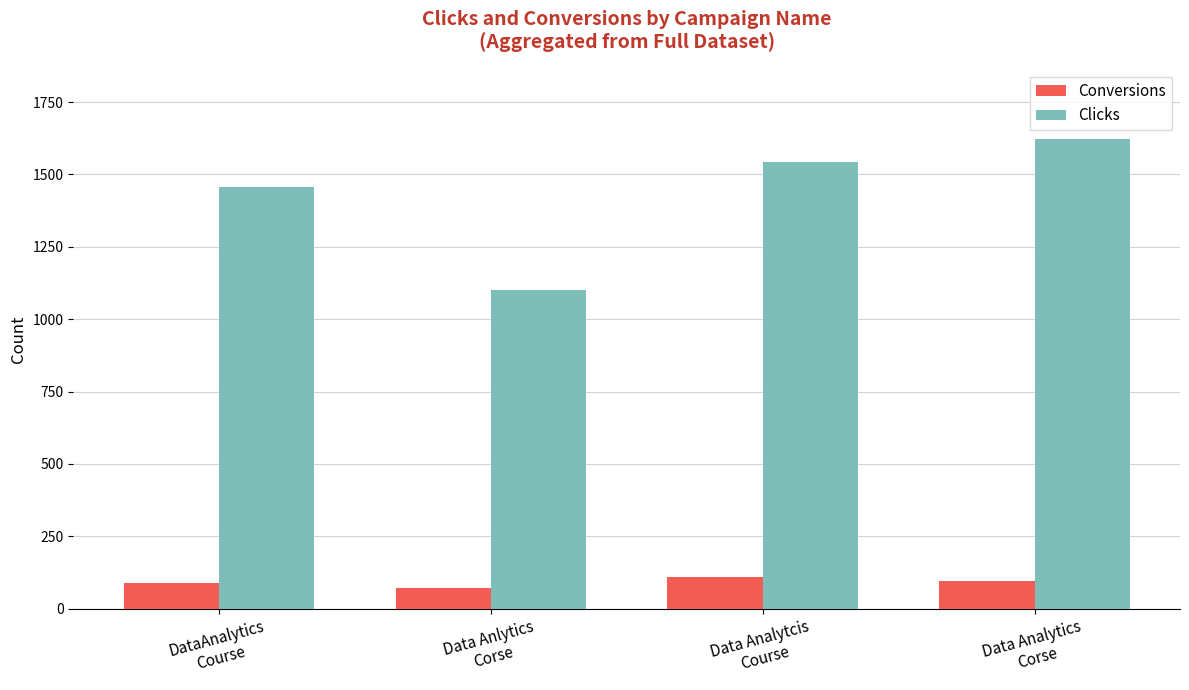

Are the bars grouped side by side (vs. stacked)?

Yes